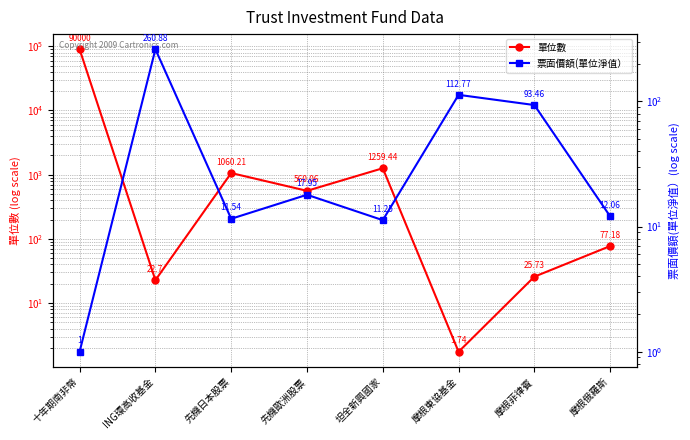

What is the label of the 3rd point from the right?

摩根東協基金